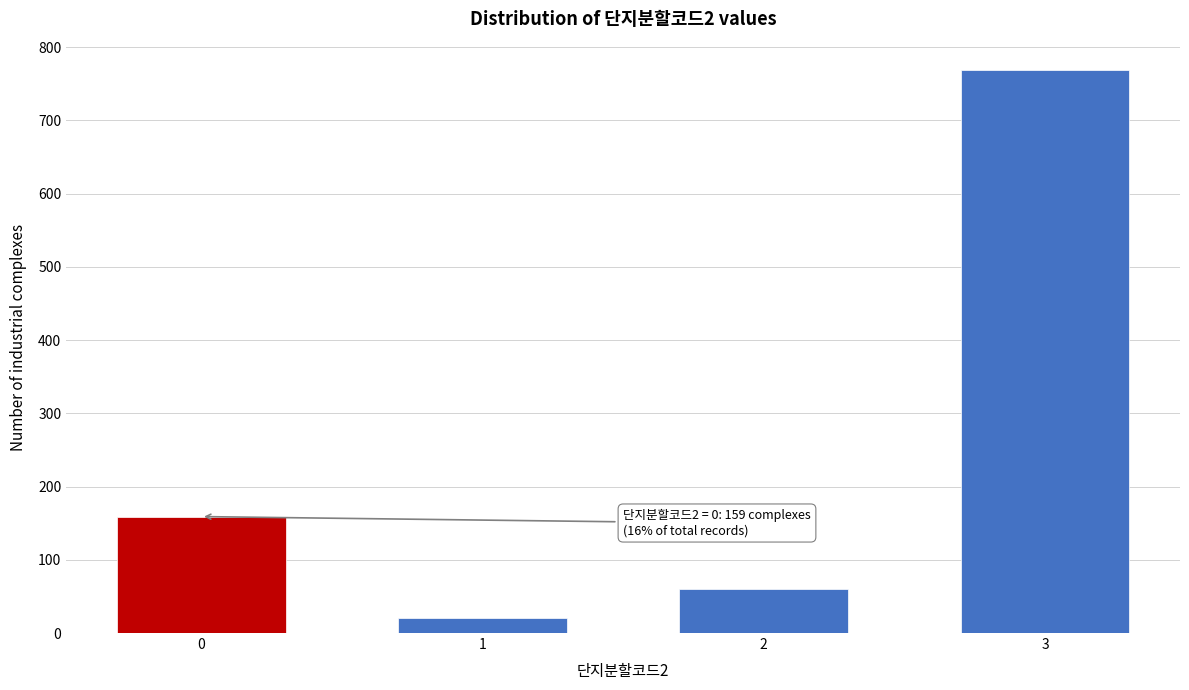

Reading right to left, extract all data points from this chart.

769	60	20	159